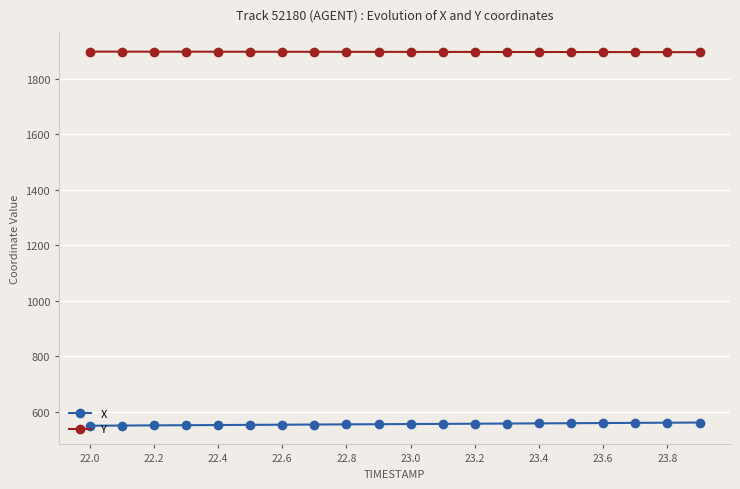

True or false: X and Y cross at least once.

False